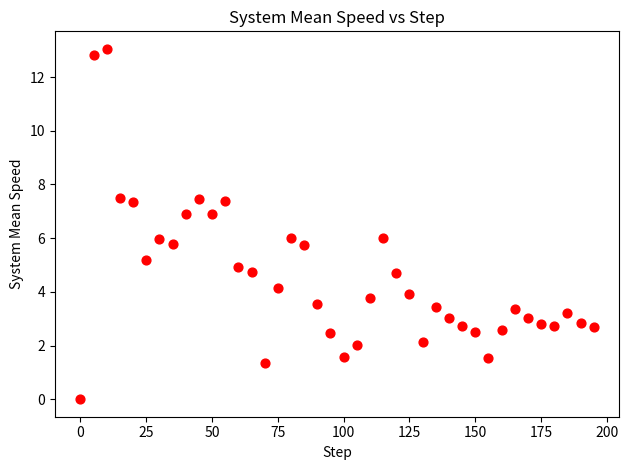

What is the range of X values (max minus min)?

195.0